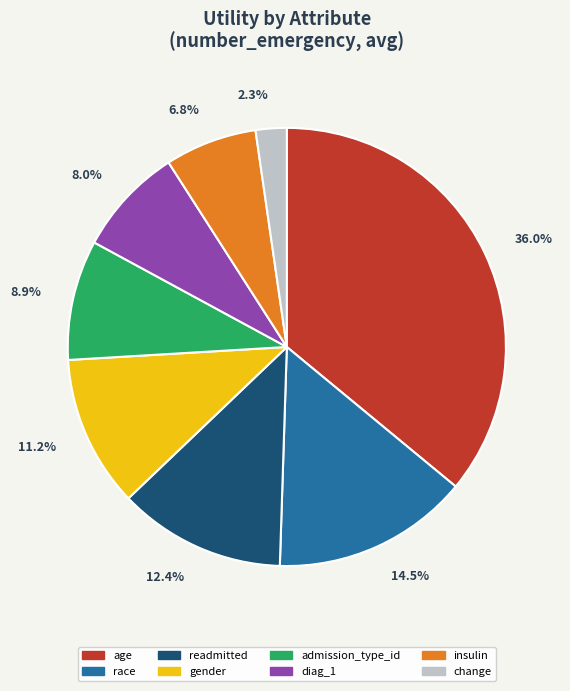

Combined, do admission_type_id and change account for over 50%?

No